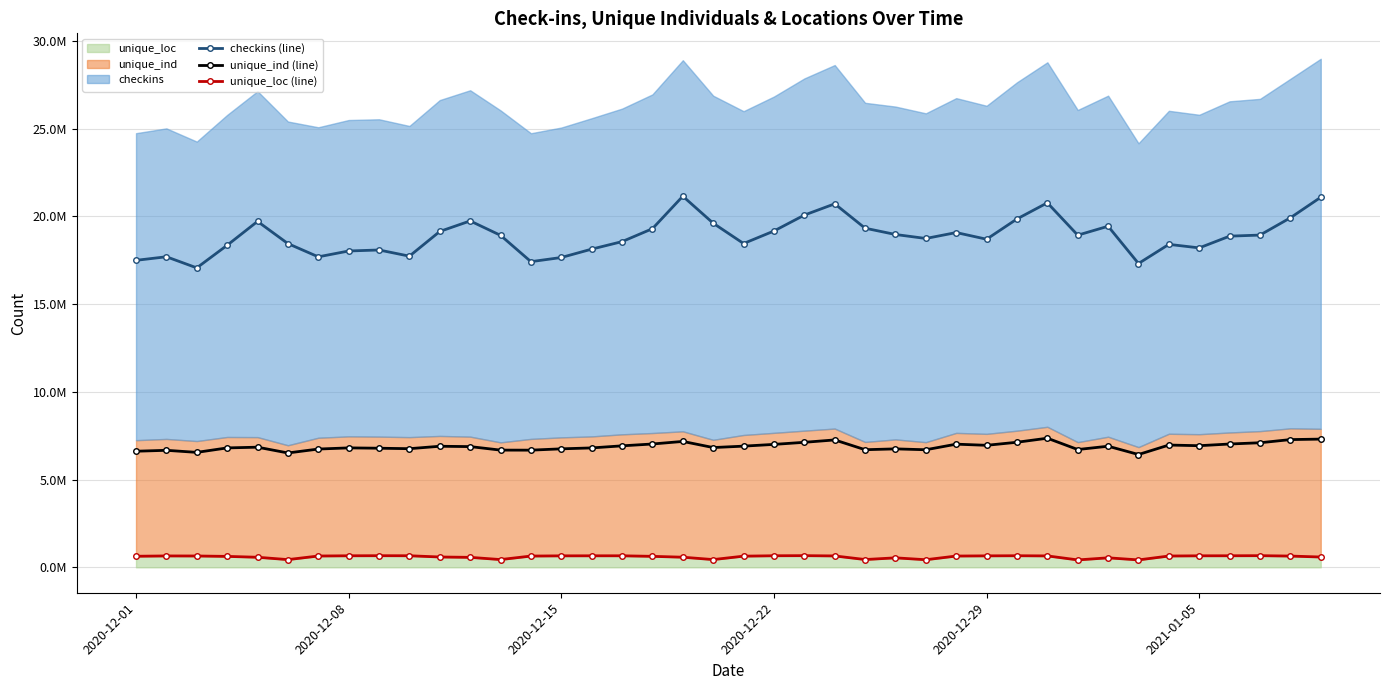

What is the minimum value shown in the chart?

421727